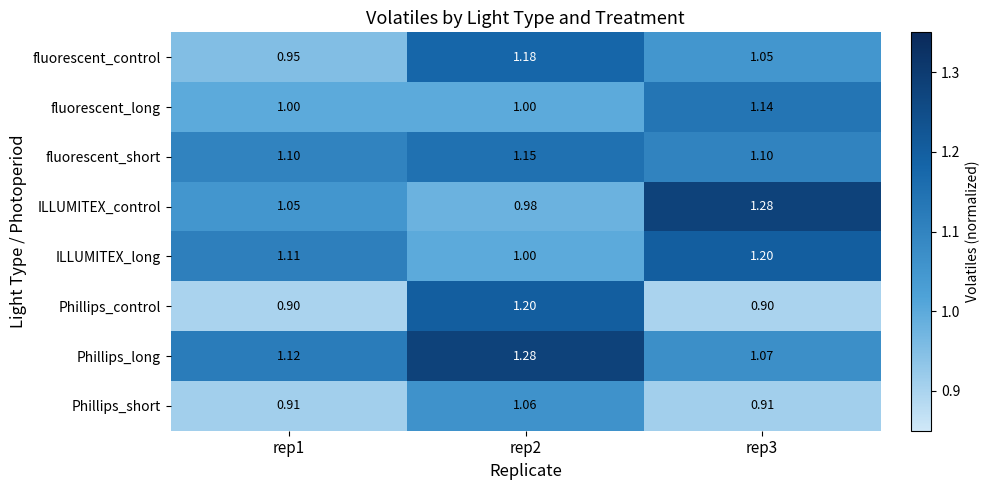

What is the total value across all series at rep1?

8.1